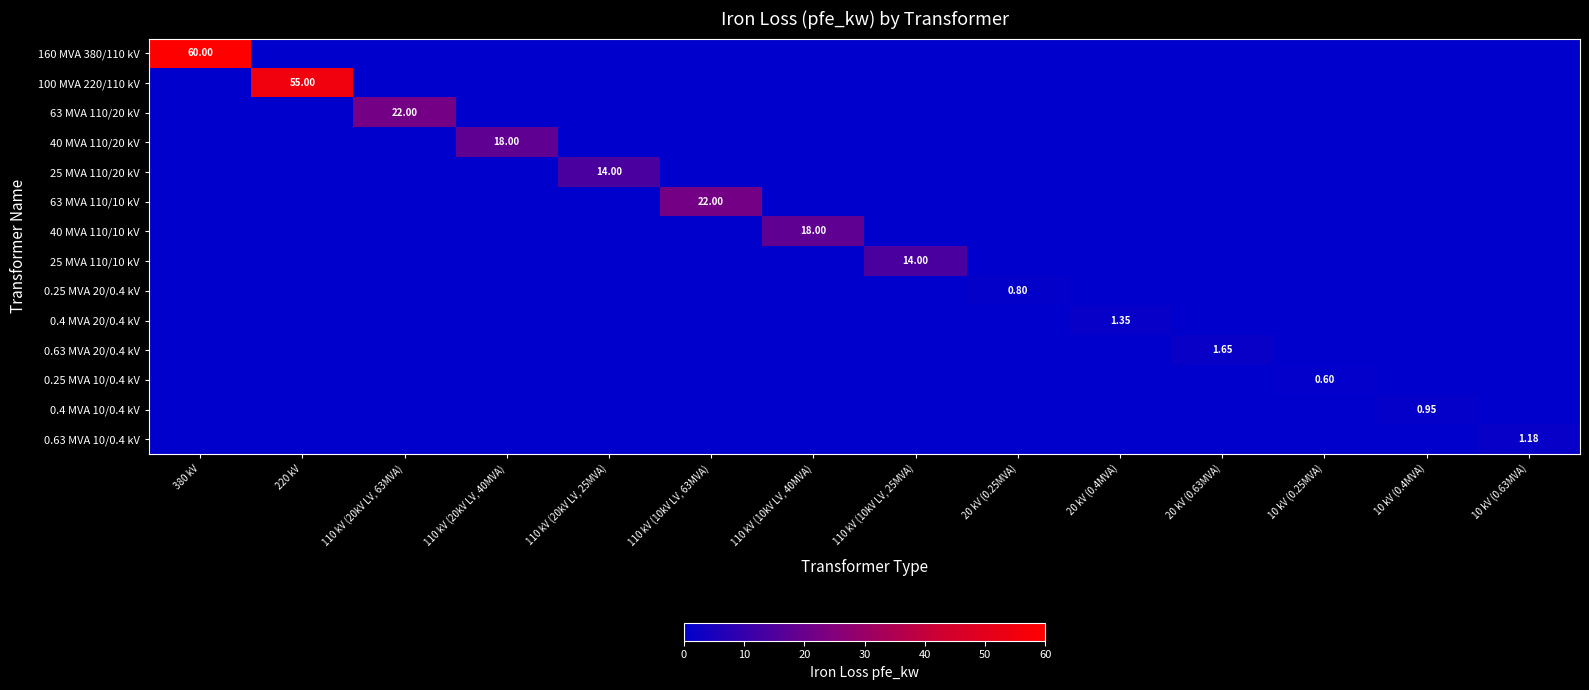

Which series has the largest range (max minus min)?

160 MVA 380/110 kV